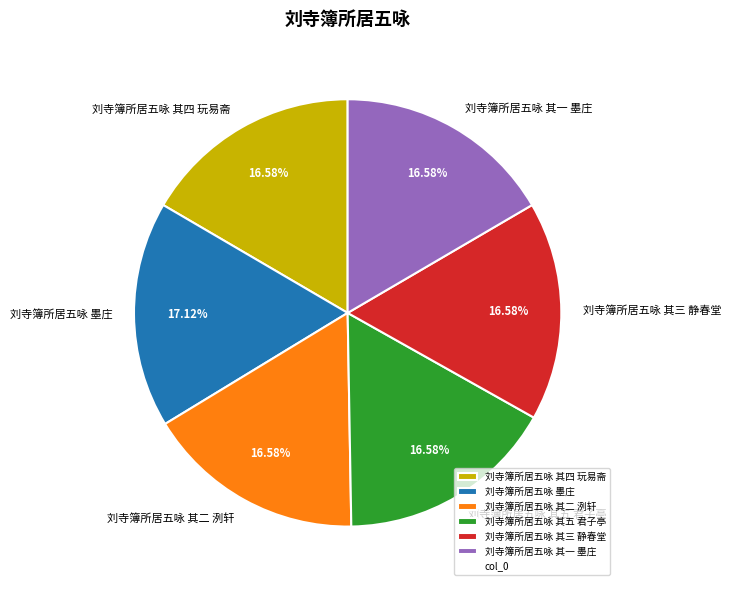

Does any single category account for the majority?

No